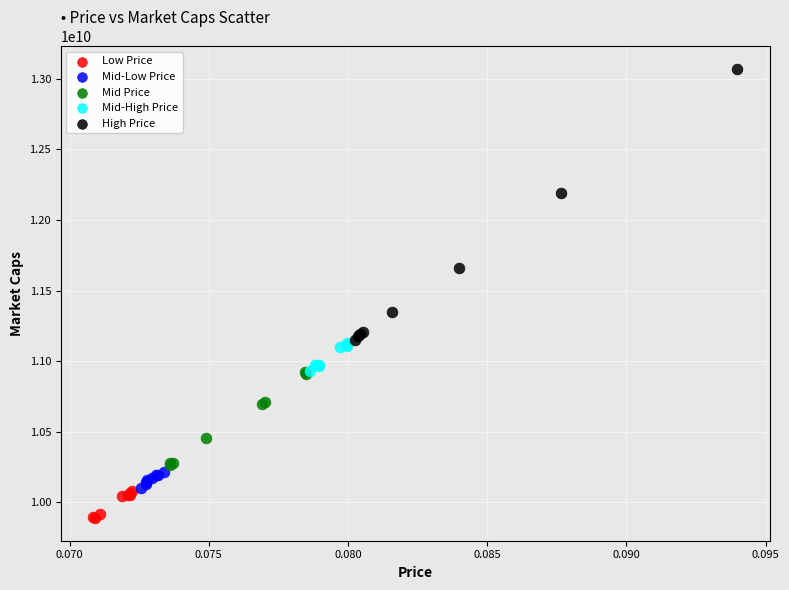

What are all the series names shown in the legend?

Low Price, Mid-Low Price, Mid Price, Mid-High Price, High Price